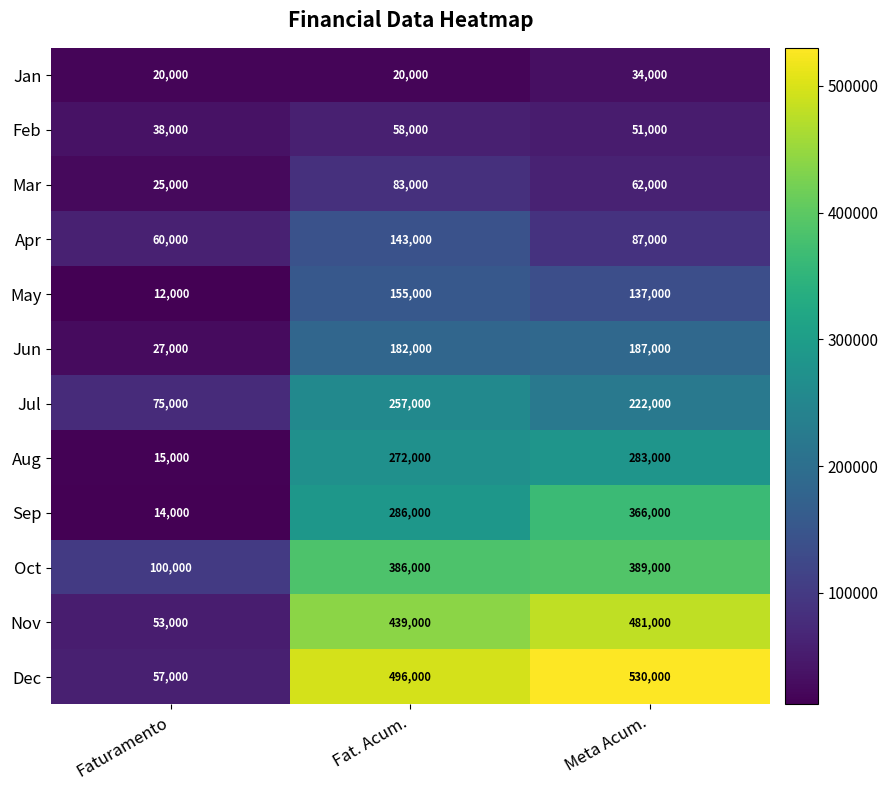

What is the difference between the highest and lowest values at Faturamento?

88000